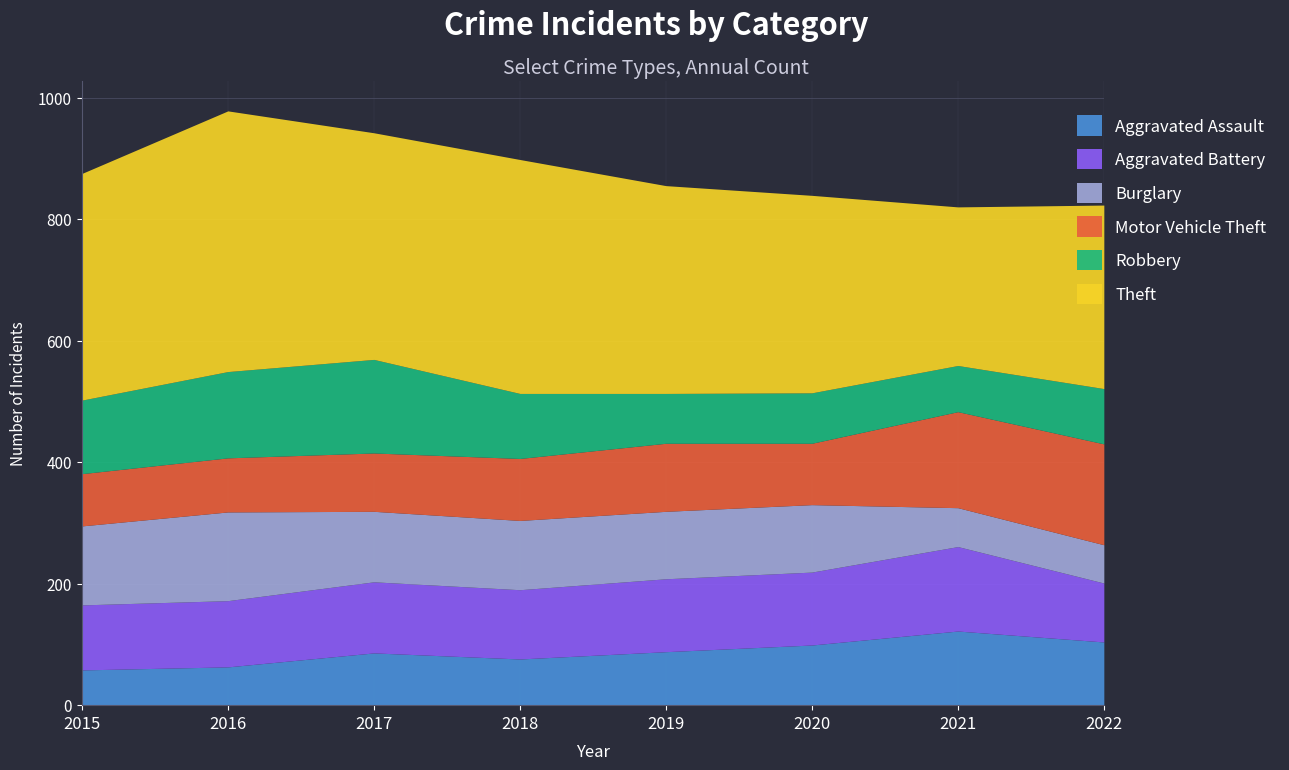

Count the number of categories in the chart.

8